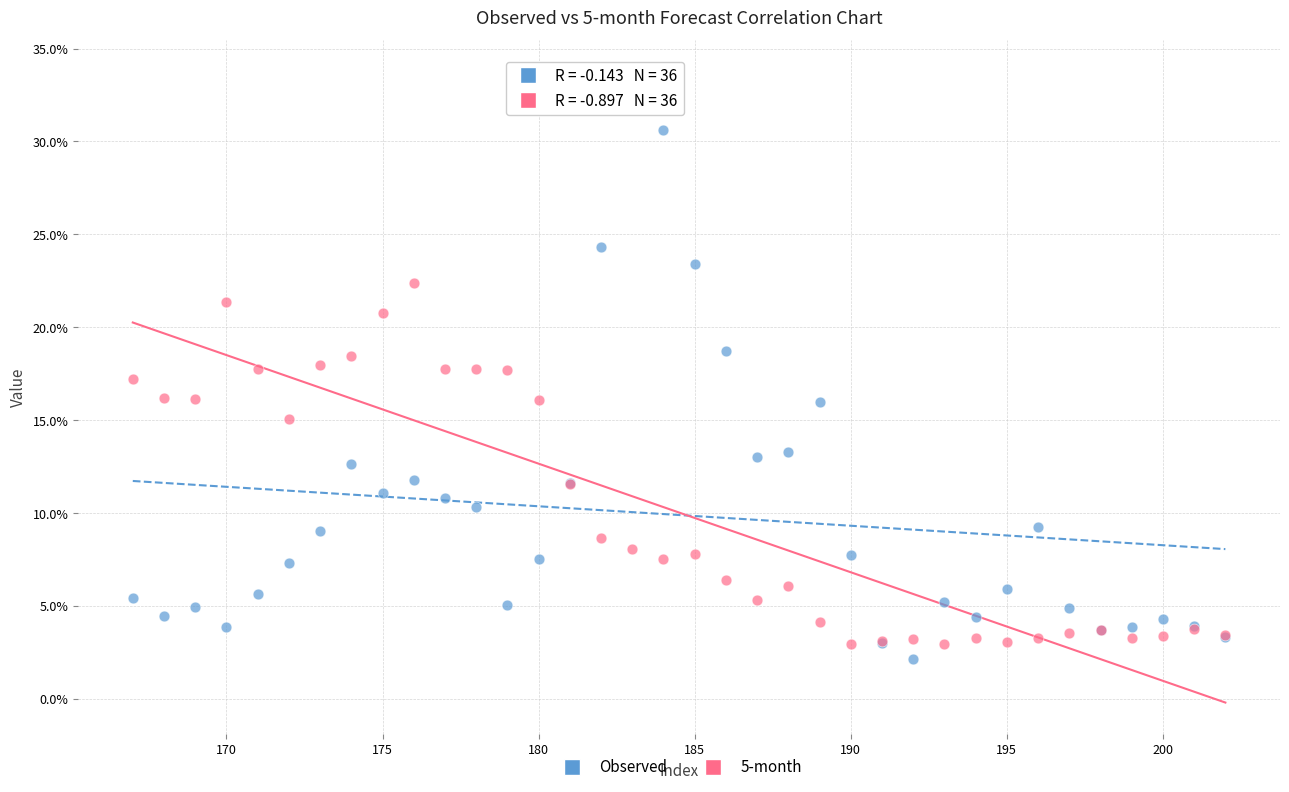

Which series reaches the maximum Y coordinate?

Observed